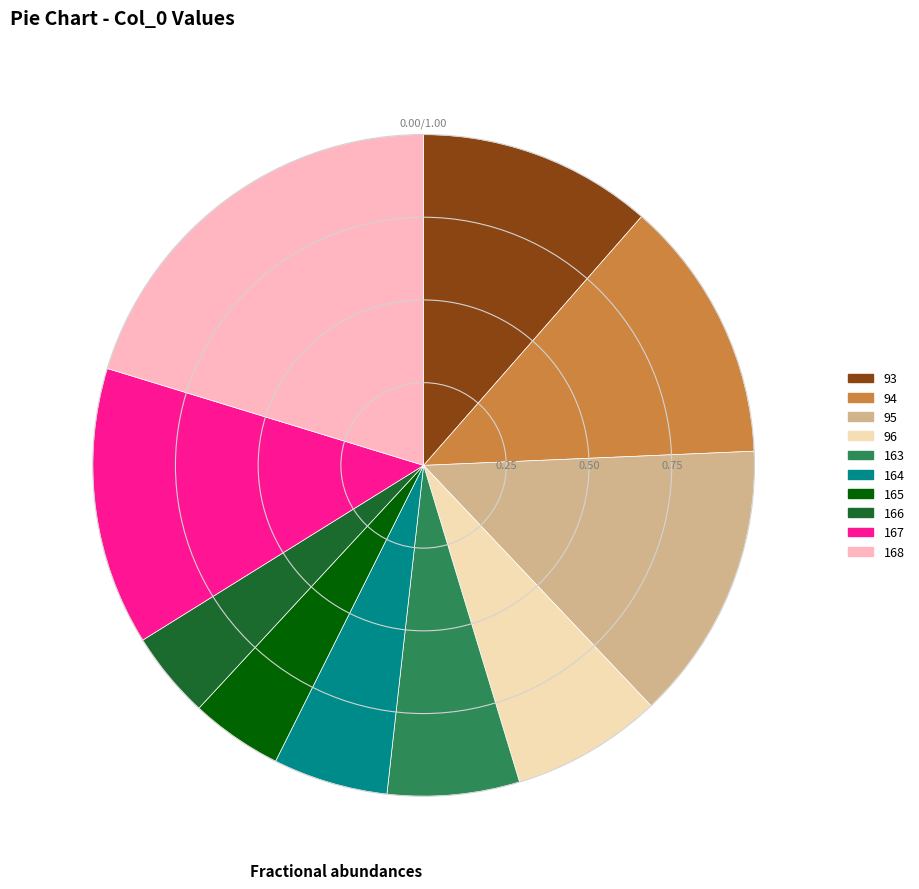

What is the largest slice in the pie chart?

168